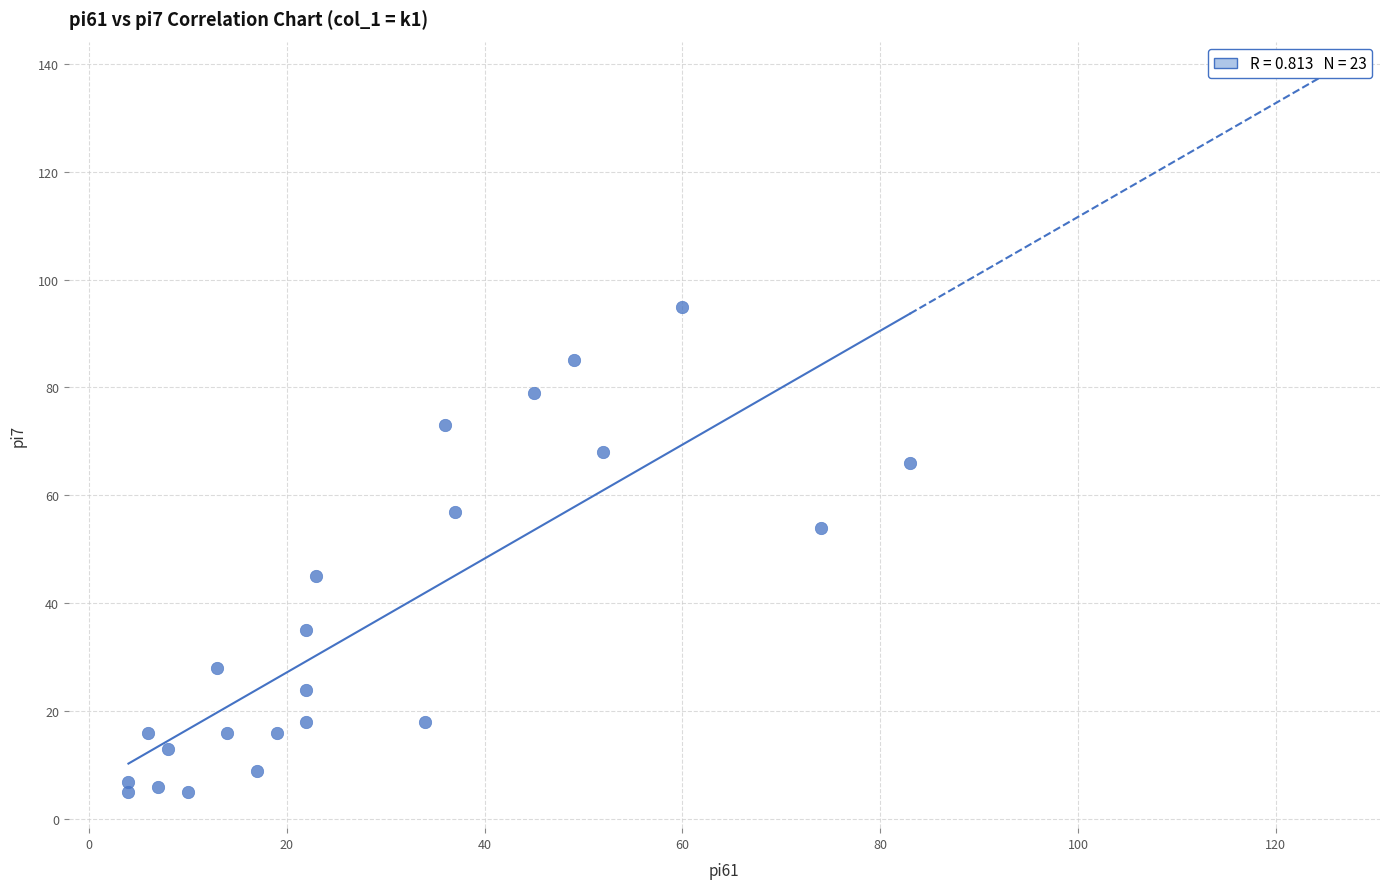

What is the range of X values (max minus min)?

79